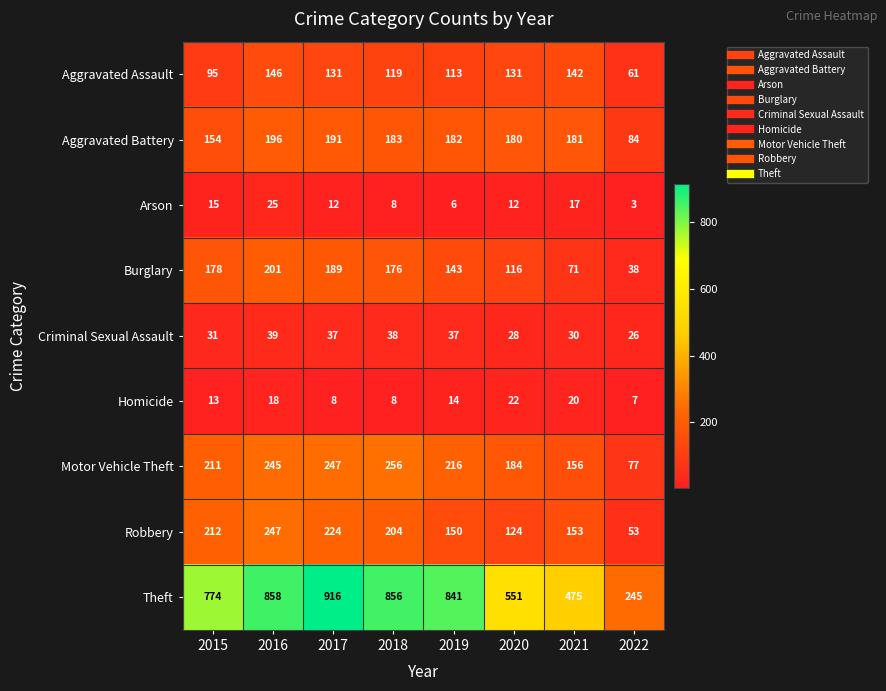

Between 2016 and 2019, which series saw the biggest shift?

Robbery